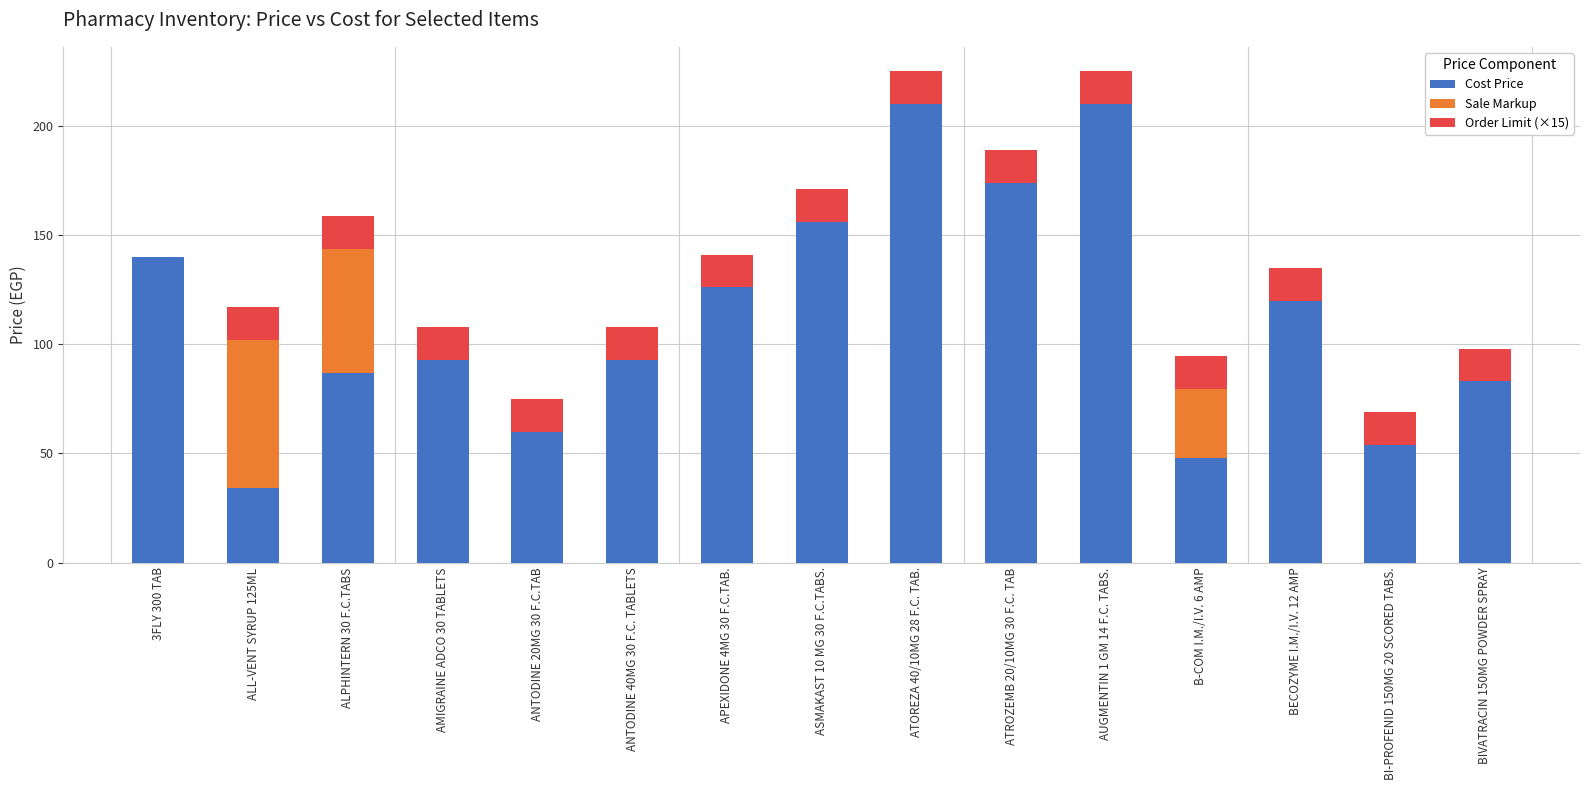

What is the sum of all Cost Price values?

1688.0